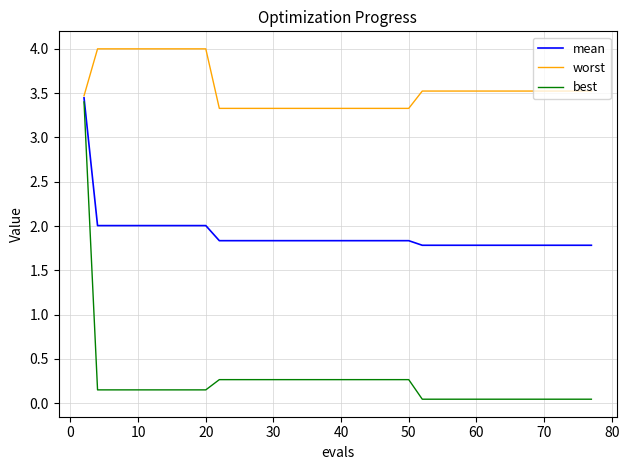

Which series has the largest range (max minus min)?

best